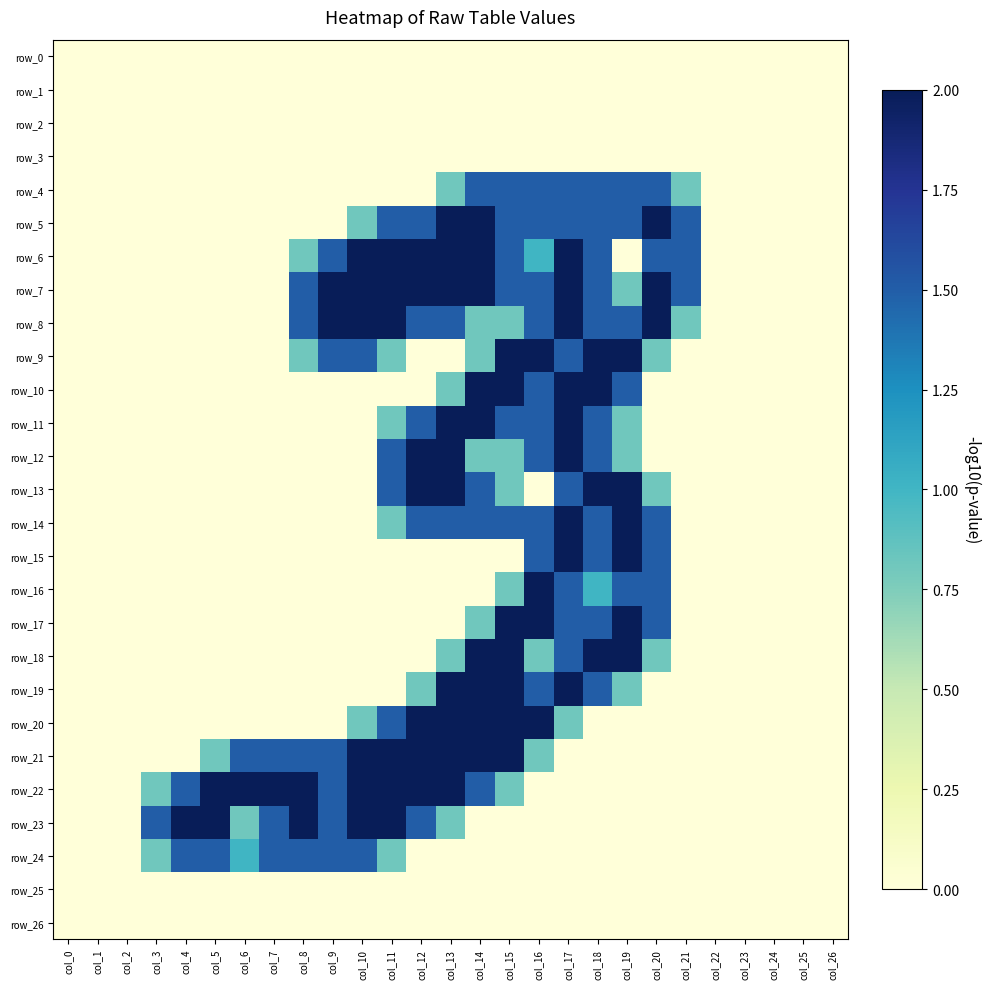

At which label is row_7 closest to 1?

col_19